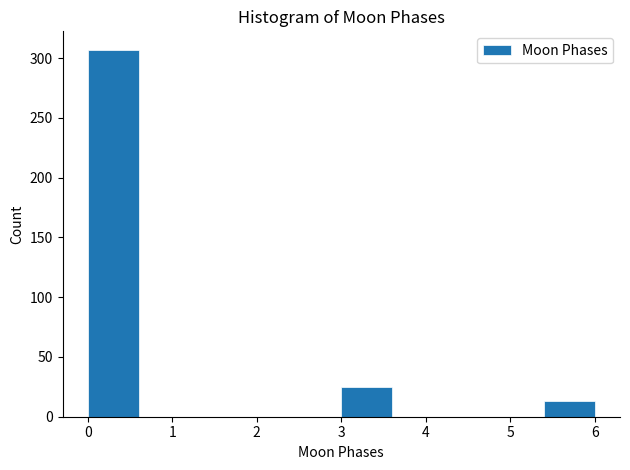

Reading left to right, transcribe this chart: for each bar, give the range it covers on the x-axis and its height. The values are not printed on the chart, so give them approximately, as read against the axis.

0.0 to 0.6: 305
0.6 to 1.2: 0
1.2 to 1.8: 0
1.8 to 2.4: 0
2.4 to 3.0: 0
3.0 to 3.6: 25
3.6 to 4.2: 0
4.2 to 4.8: 0
4.8 to 5.4: 0
5.4 to 6.0: 15